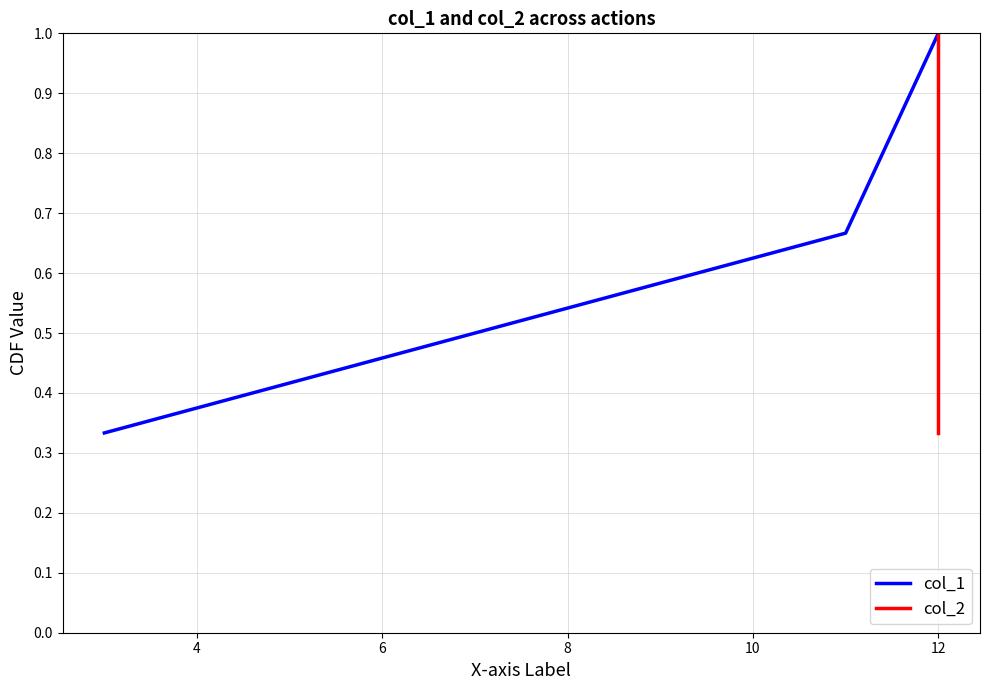

What are all the series names shown in the legend?

col_1, col_2